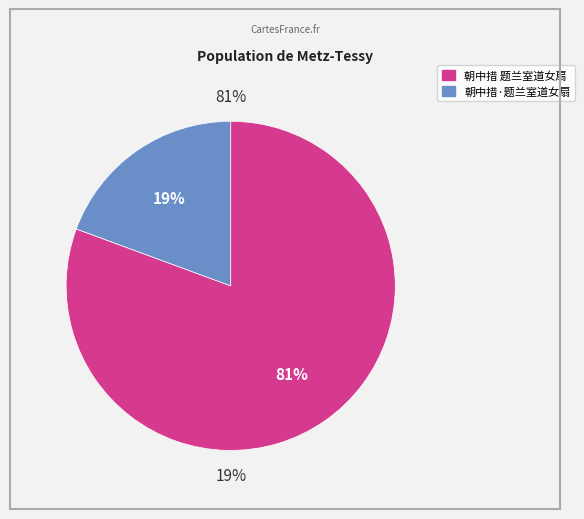

To the nearest percent, what portion does 朝中措 题兰室道女扇 represent?

81%